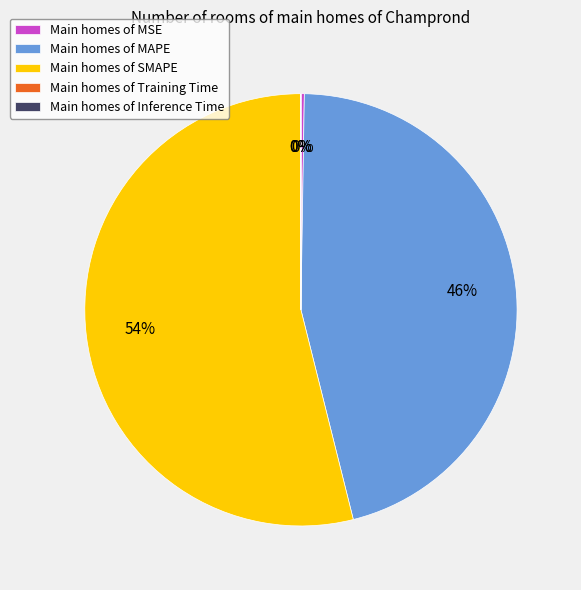

To the nearest percent, what percentage of the pie is Main homes of MAPE?

46%